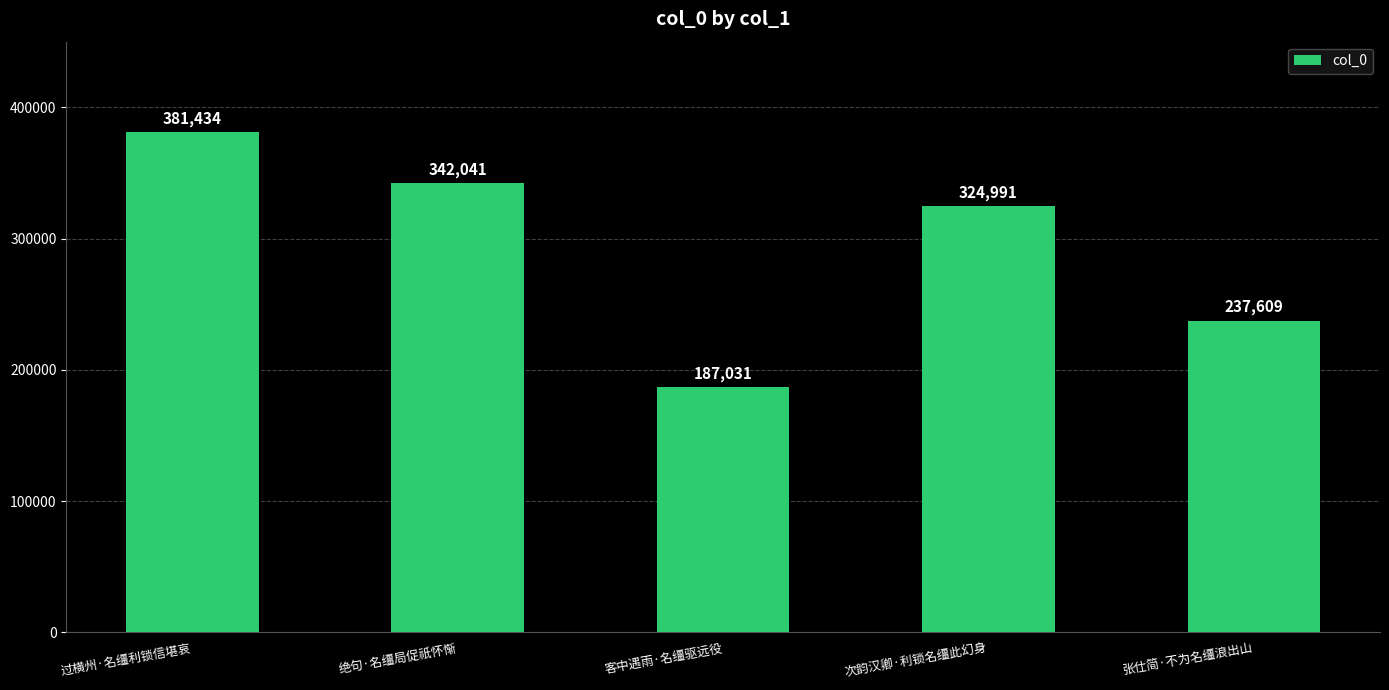

Rank the categories by value from highest to lowest.

过横州·名缰利锁信堪哀, 绝句·名缰局促祇怀惭, 次韵汉卿·利锁名缰此幻身, 张仕简·不为名缰浪出山, 客中遇雨·名缰驱远役